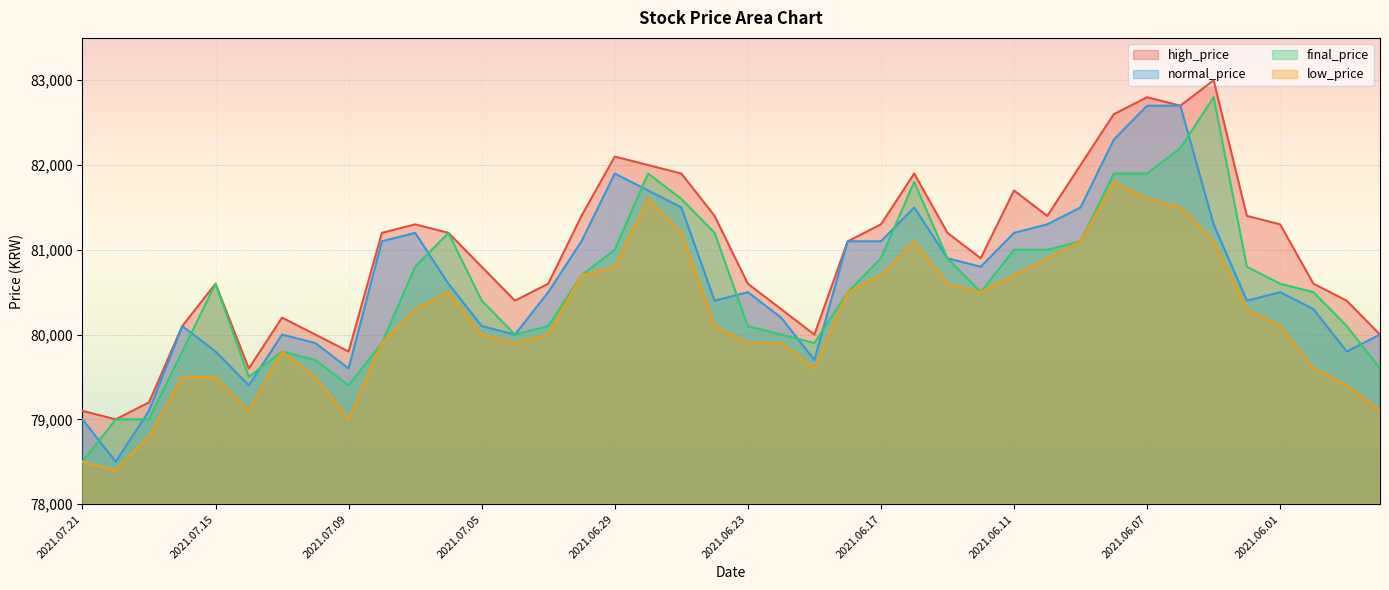

What is the lowest value of the high_price series?

79000